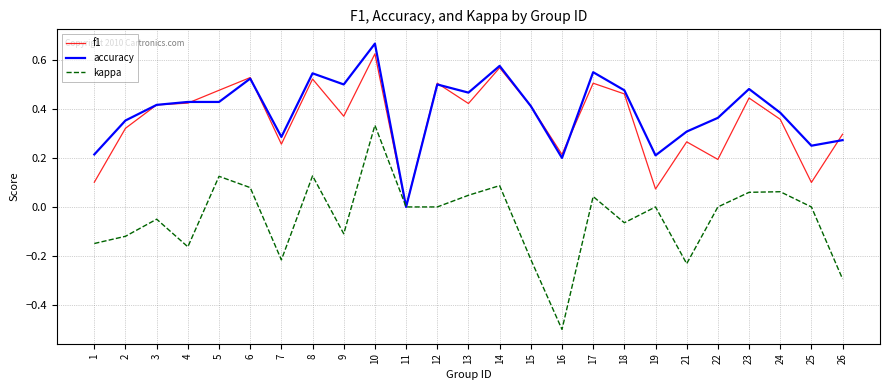

What is the smallest value displayed?

-0.5